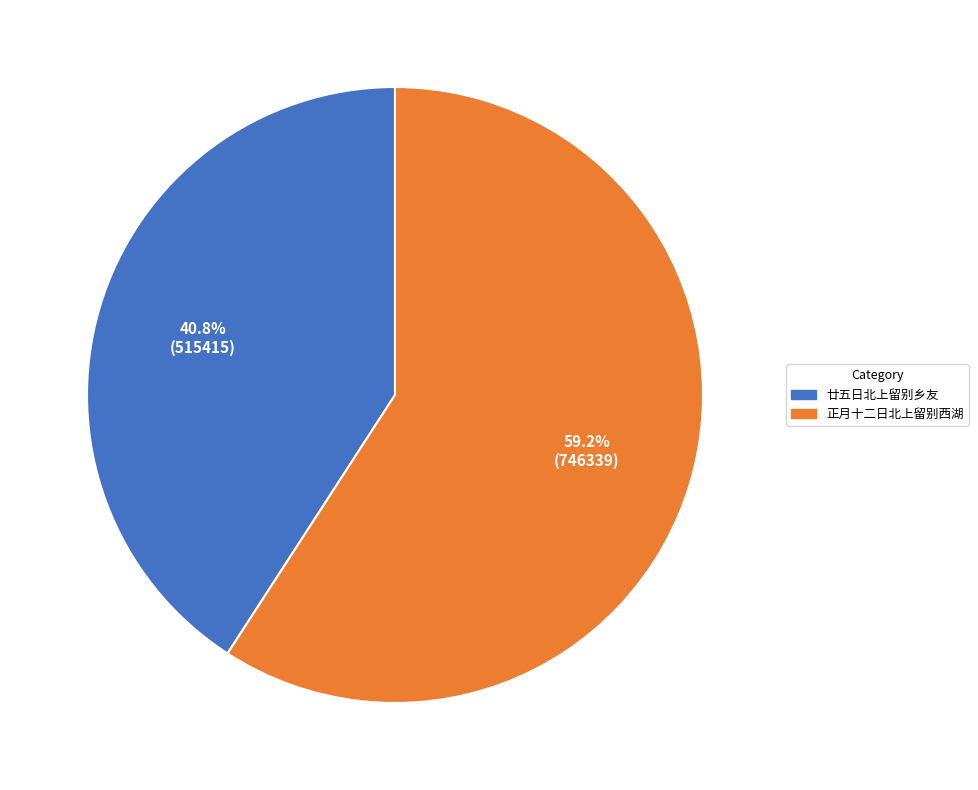

To the nearest percent, what percentage of the pie is 廿五日北上留别乡友?

41%